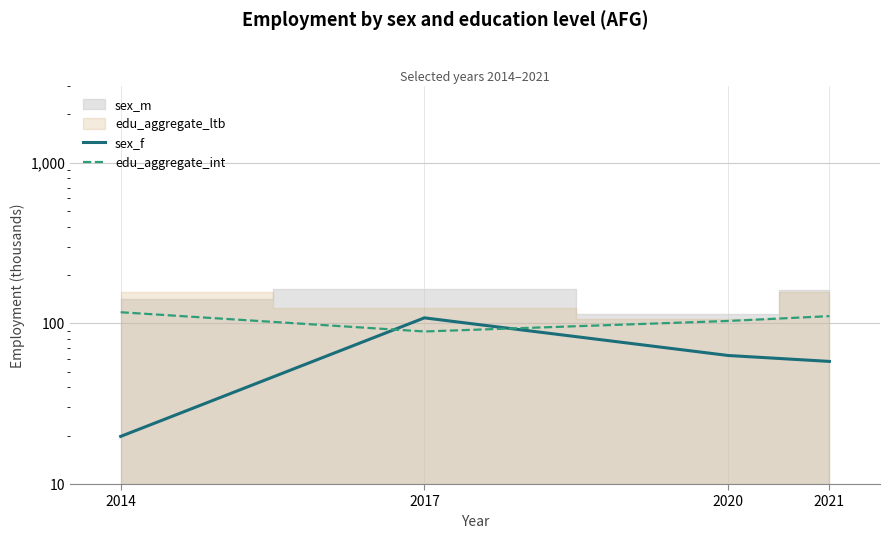

Which series has the widest spread of values?

sex_f